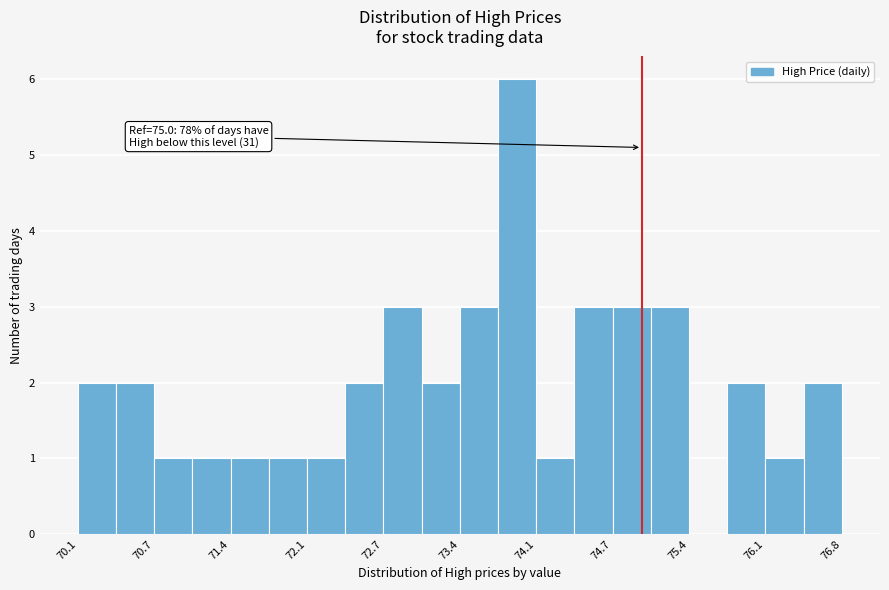

Around what value on the x-axis is the tallest bar? Give the approximate position of its centre, as read against the axis.

73.9